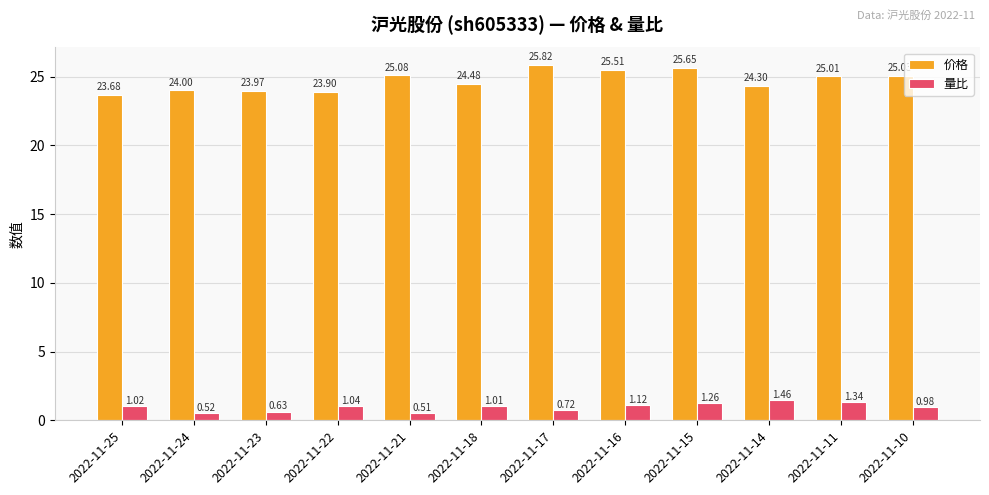

Which series has the largest total across all categories?

价格